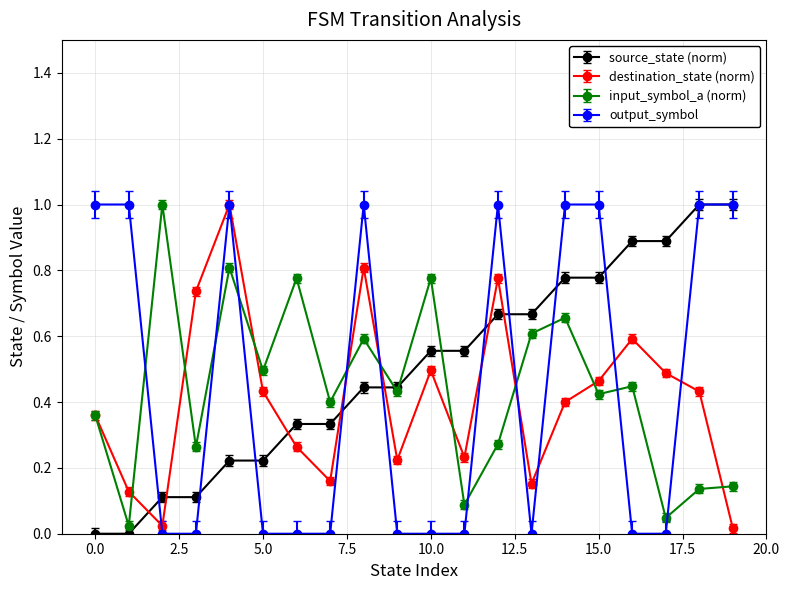

How many interior local valleys does the destination_state (norm) series have?

5